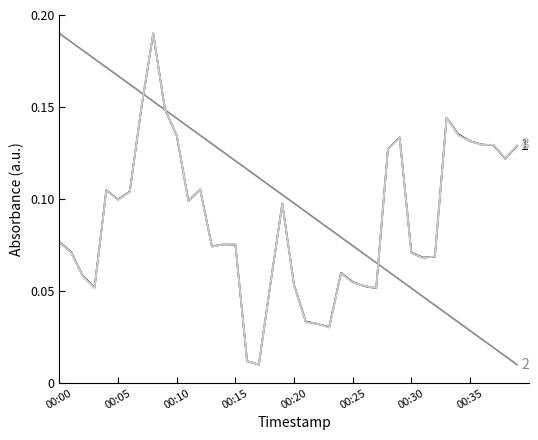

Does the chart have visible grid lines?

No